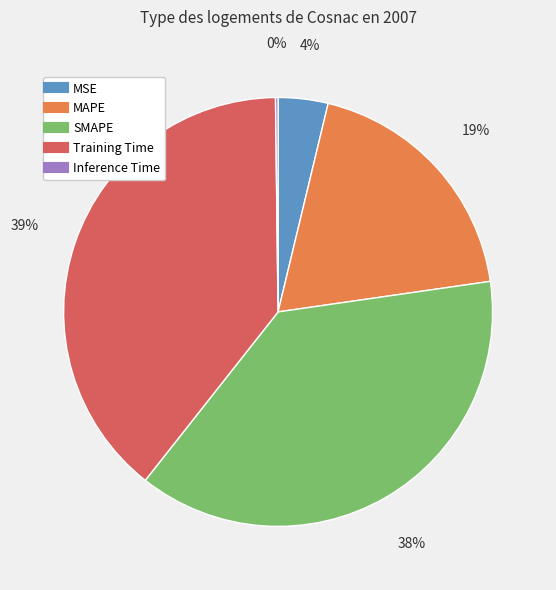

To the nearest percent, what is the difference between the largest and smallest slice percentages?

39%